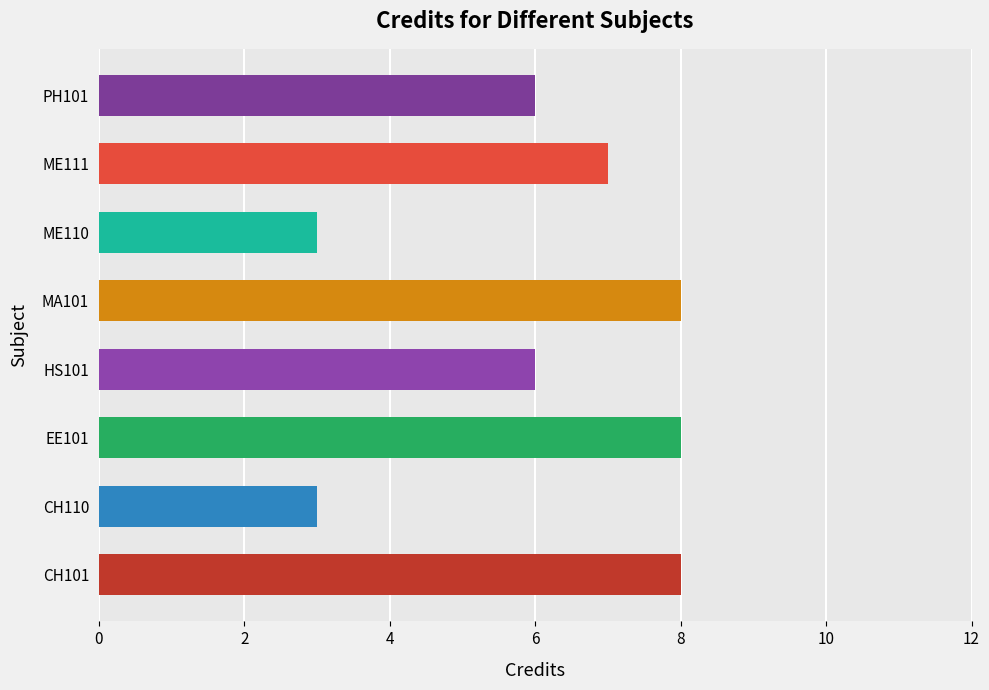

What is the maximum value shown in the chart?

8